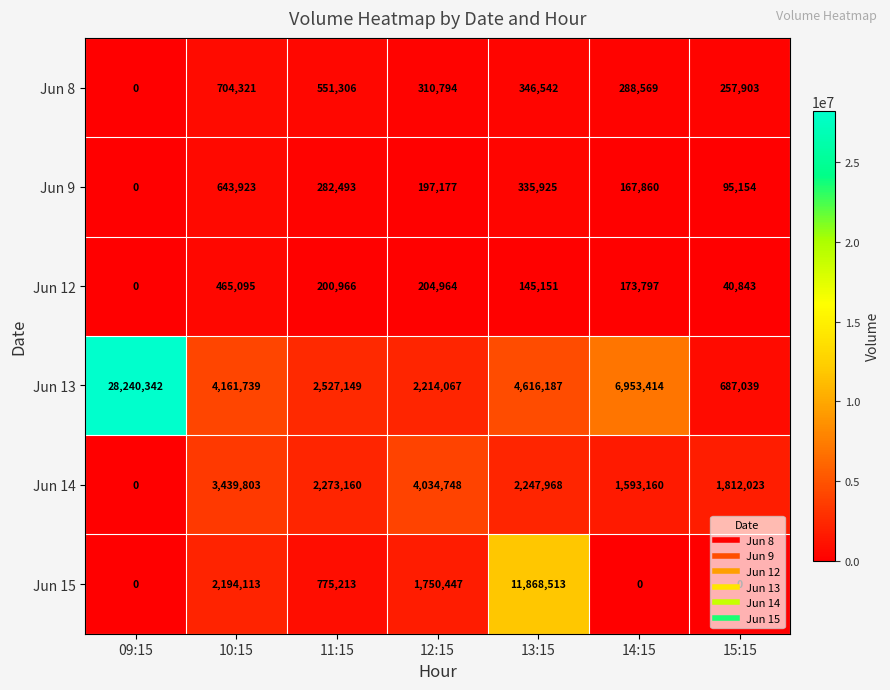

What is the sum of the Jun 8 values at 13:15 and 12:15?

657336